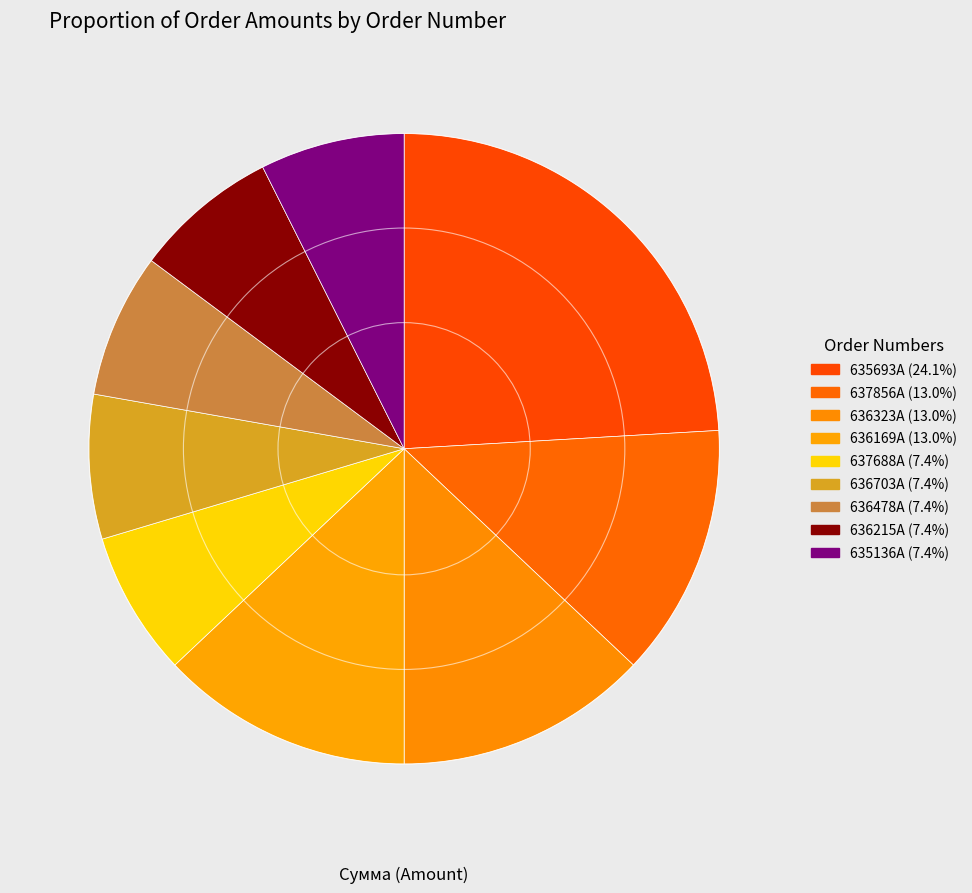

To the nearest percent, what is the combined percentage of 636323A and 636703A?

20%